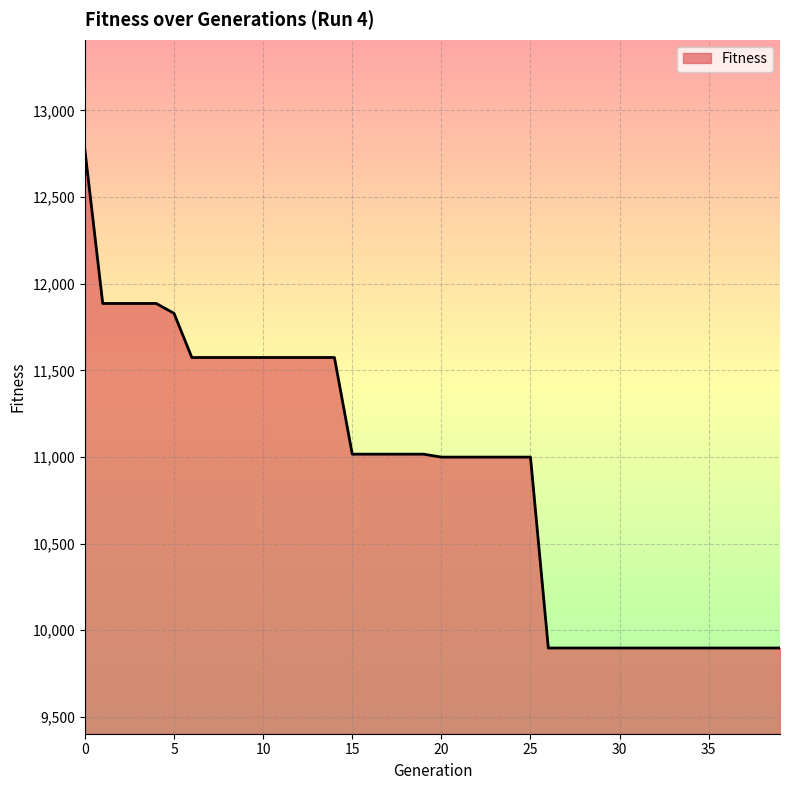

What is the minimum value shown in the chart?

9897